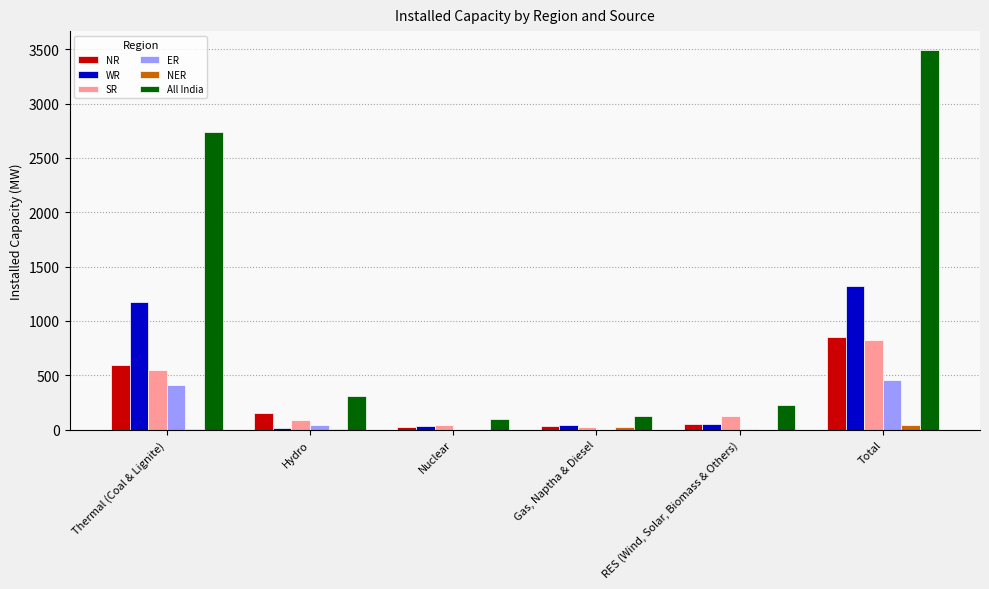

The value of NR at Gas, Naptha & Diesel is 30. True or false?

True